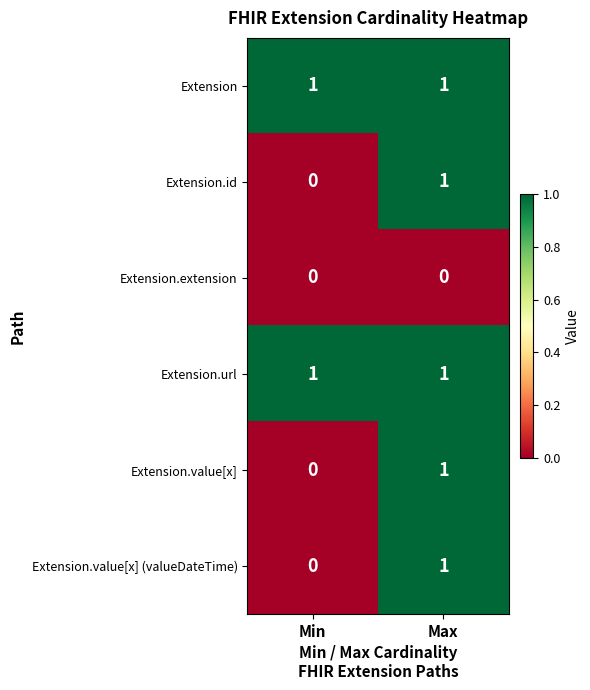

The value of Extension at Max is 1. True or false?

True